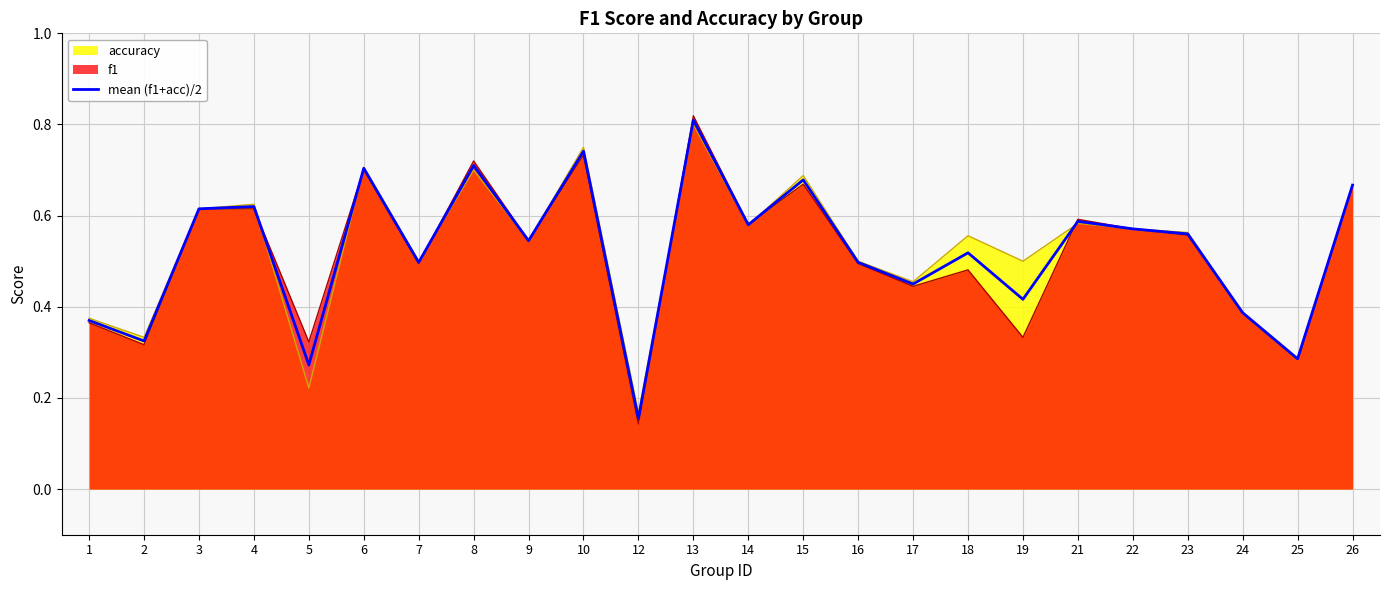

What is the maximum value shown in the chart?

0.8